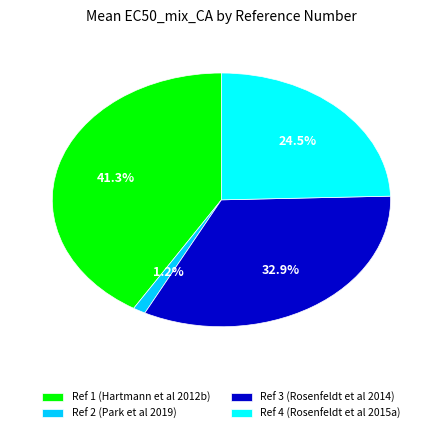

What is the largest slice in the pie chart?

Ref 1 (Hartmann et al 2012b)